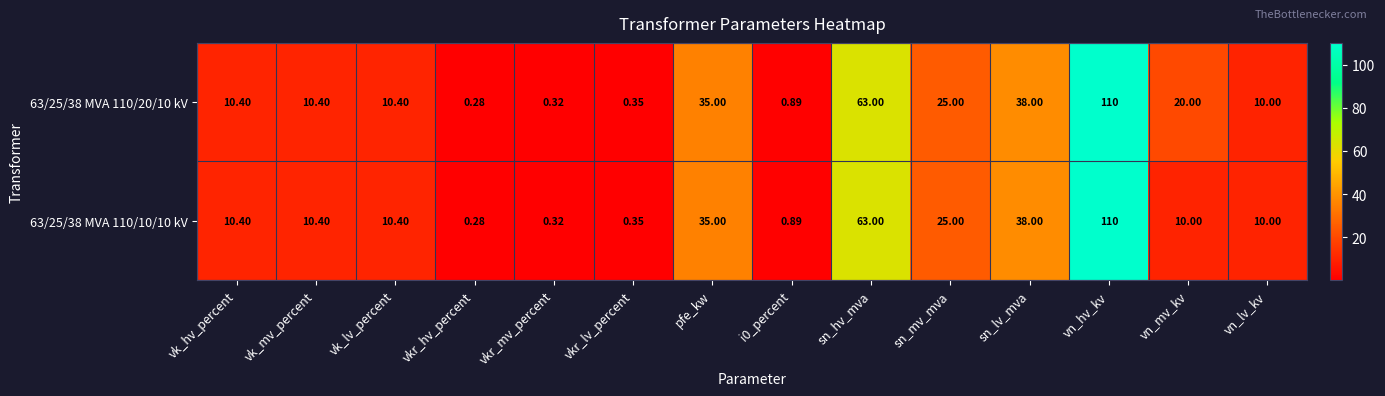

At which label is 63/25/38 MVA 110/10/10 kV closest to 55?

sn_hv_mva